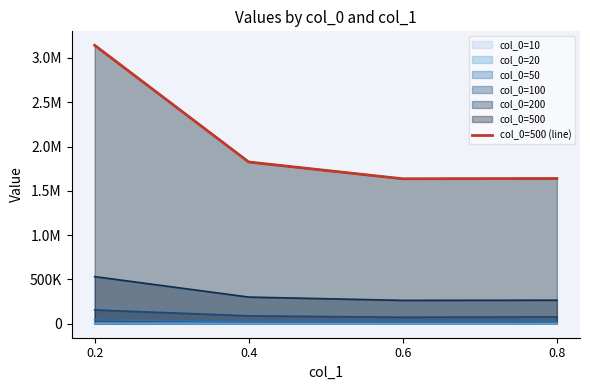

Does the chart have visible grid lines?

No